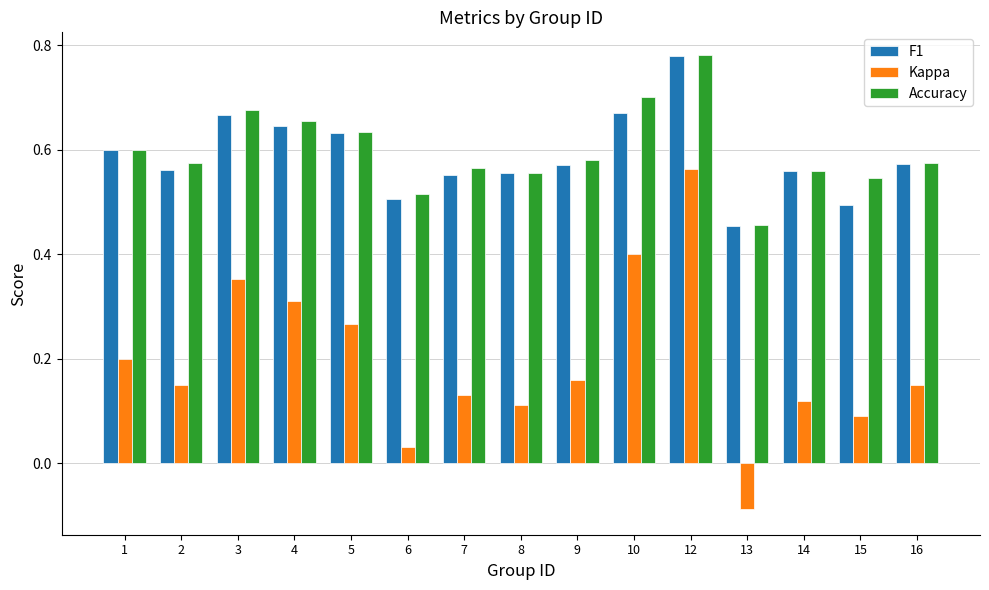

How many bars are there in each group?

3